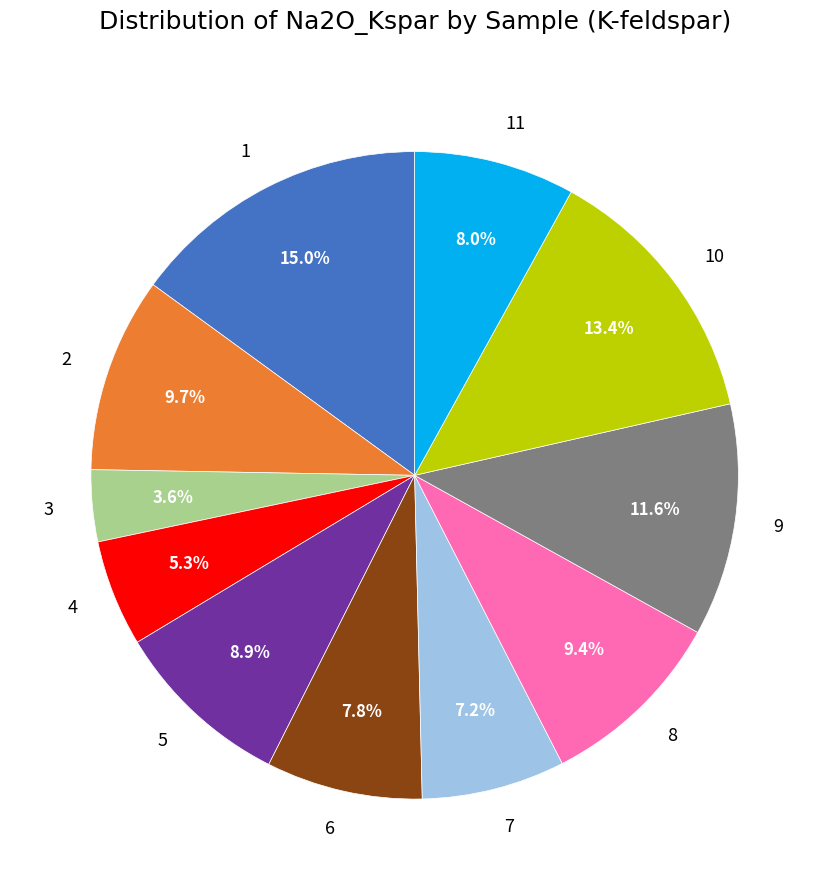

Does any single category account for the majority?

No